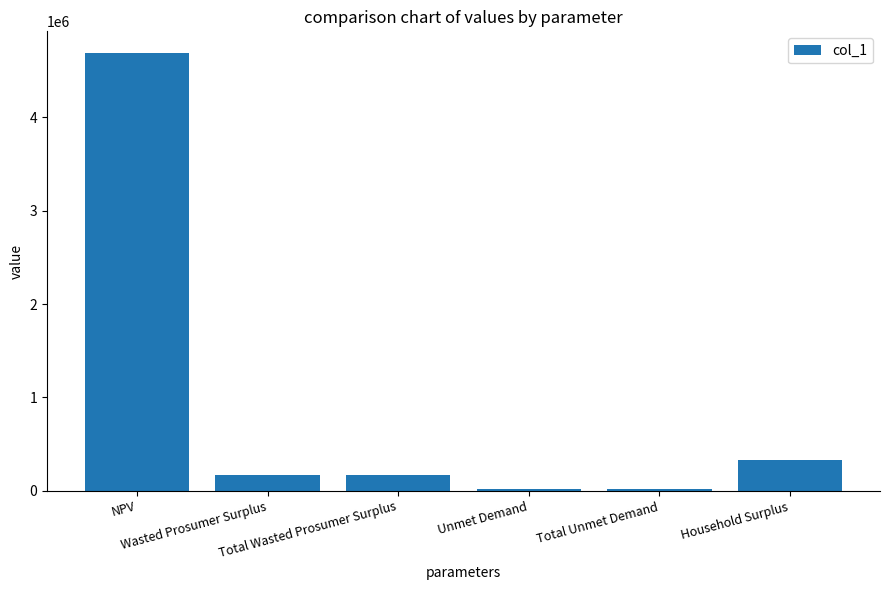

What is the average value?

900289.8